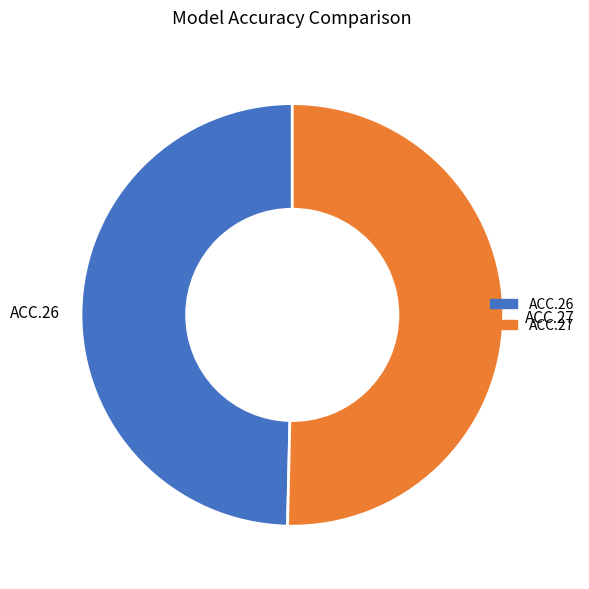

Approximately how many times larger is the value at ACC.26 compared to ACC.27?

1.0